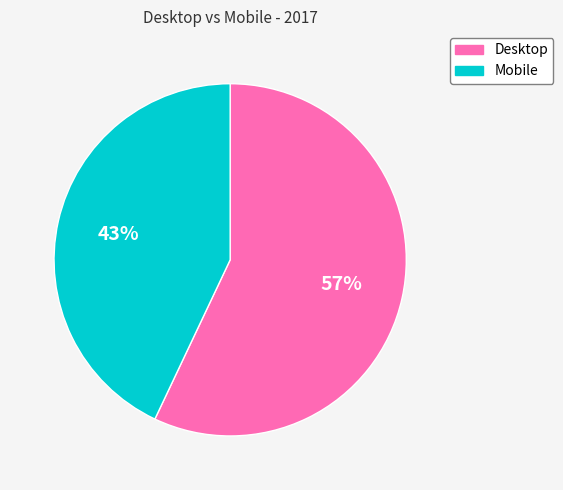

True or false: Desktop accounts for 43% of the total.

False